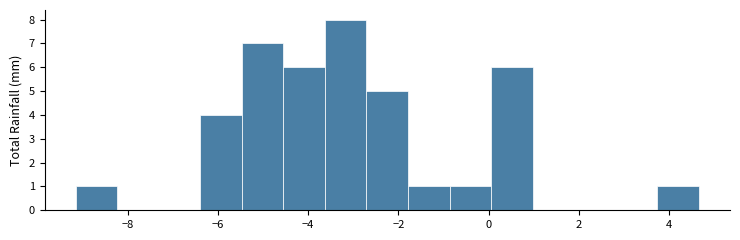

Over which range of the x-axis is the bar tallest?

-3.6 to -2.8